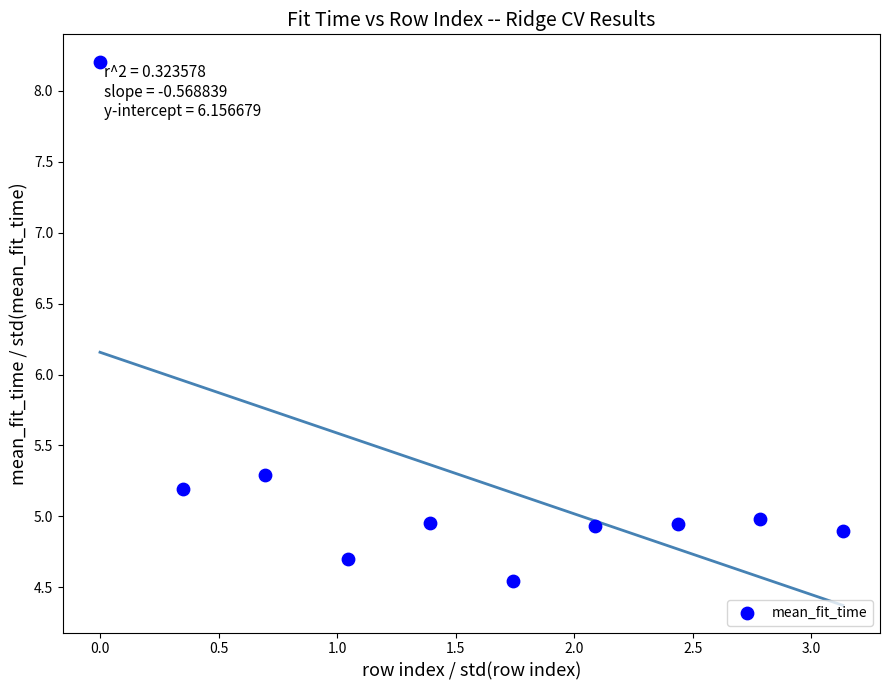

What Y value in the scatter plot is closest to 6?

5.3